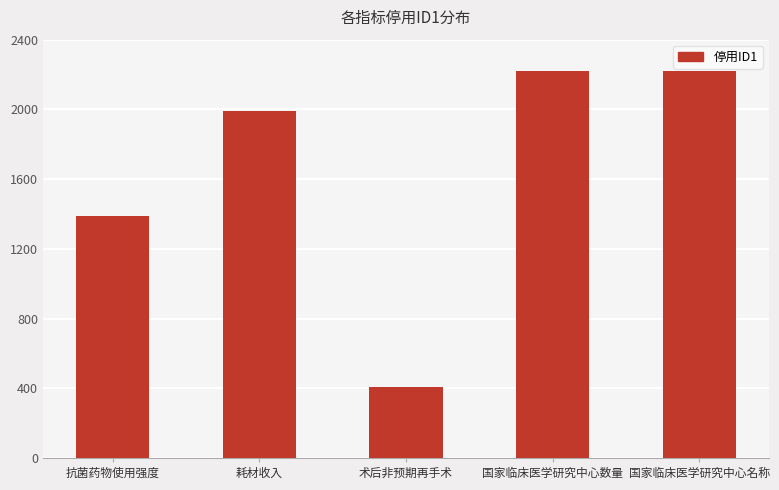

Which has a higher value, 国家临床医学研究中心数量 or 术后非预期再手术?

国家临床医学研究中心数量